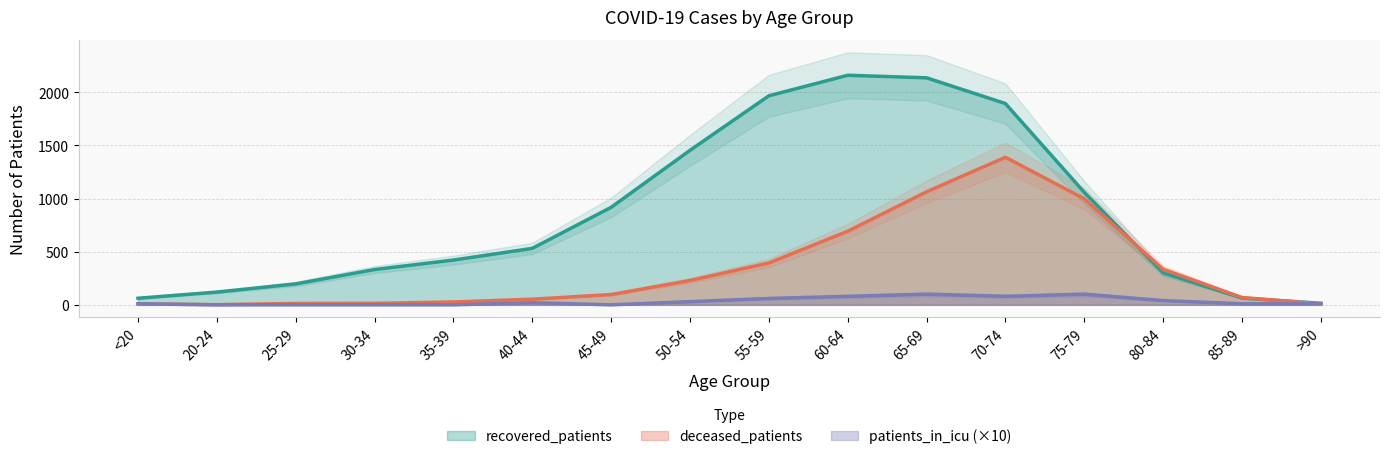

The patients_in_icu series shows 10 at 85-89. True or false?

True